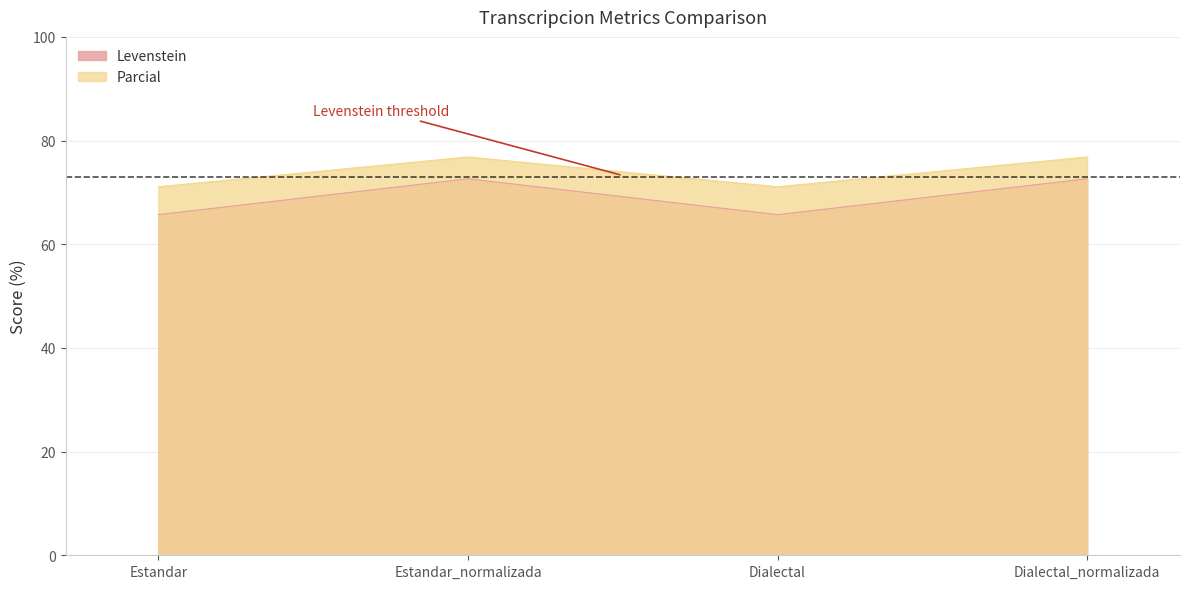

True or false: Levenstein and Parcial cross at least once.

False